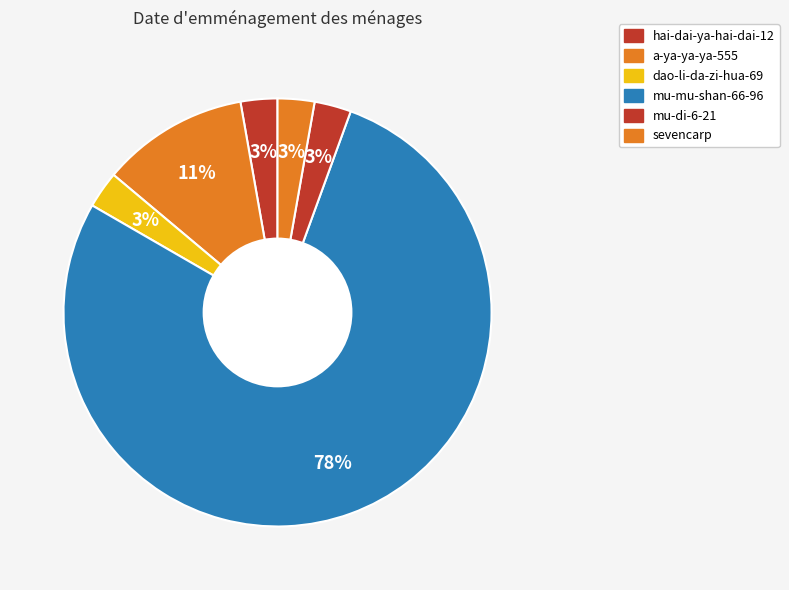

To the nearest percent, what is the combined percentage of hai-dai-ya-hai-dai-12 and sevencarp?

6%